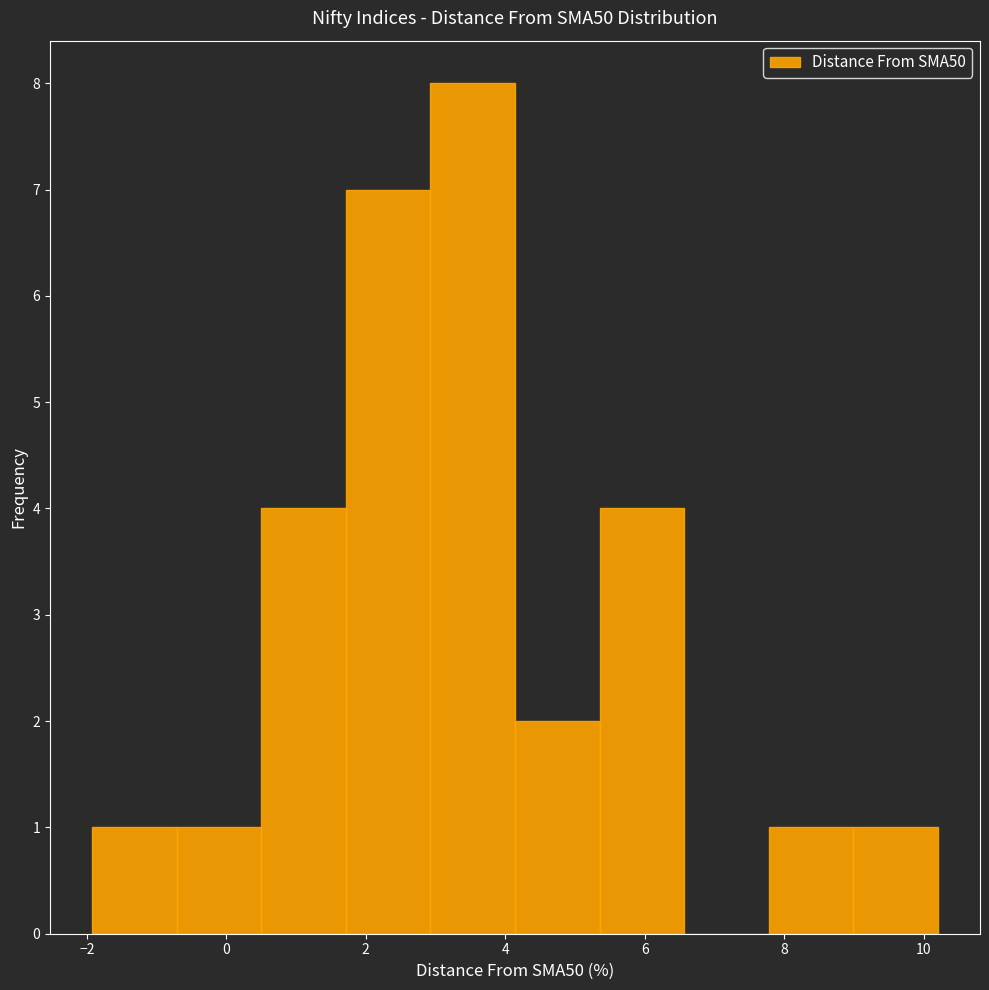

Reading left to right, list every bar in this chart as the range it spans on the x-axis followed by its height. Neither the bar edges nor the heights are printed on the chart, so give them approximately, as read against the axes.

-2.0 to -0.8: 1
-0.8 to 0.6: 1
0.6 to 1.8: 4
1.8 to 3.0: 7
3.0 to 4.2: 8
4.2 to 5.4: 2
5.4 to 6.6: 4
6.6 to 7.8: 0
7.8 to 9.0: 1
9.0 to 10.2: 1